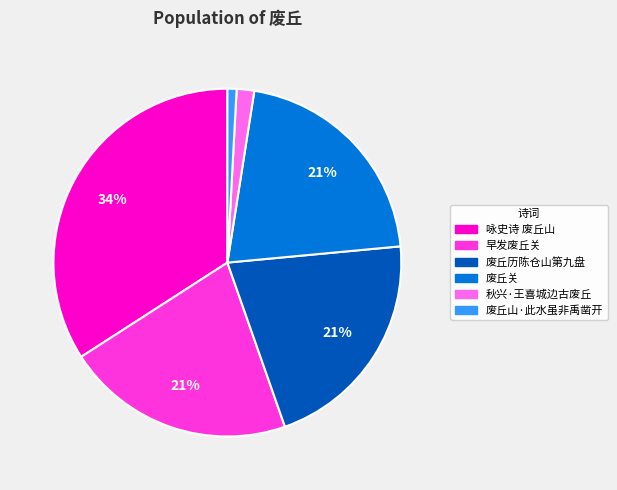

How many segments does this pie chart have?

6